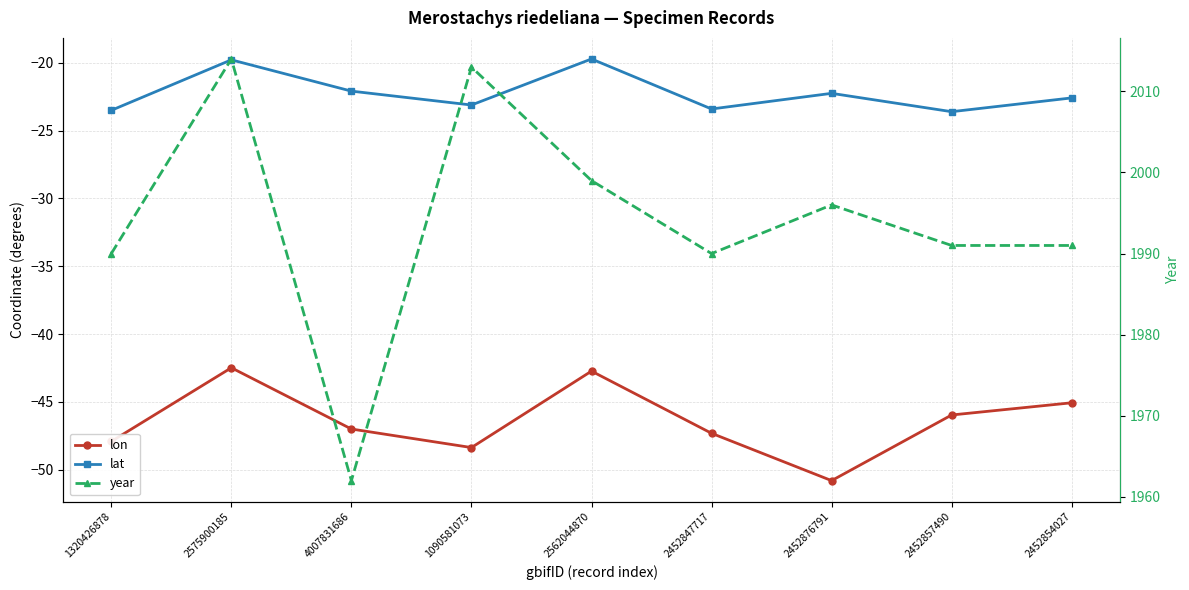

Reading right to left, what are all the values shown in this chart?

lon: -45.1	-46.0	-50.8	-47.3	-42.7	-48.4	-47.0	-42.5	-47.9
lat: -22.6	-23.6	-22.2	-23.4	-19.7	-23.1	-22.1	-19.8	-23.5
year: 1991.0	1991.0	1996.0	1990.0	1999.0	2013.0	1962.0	2014.0	1990.0